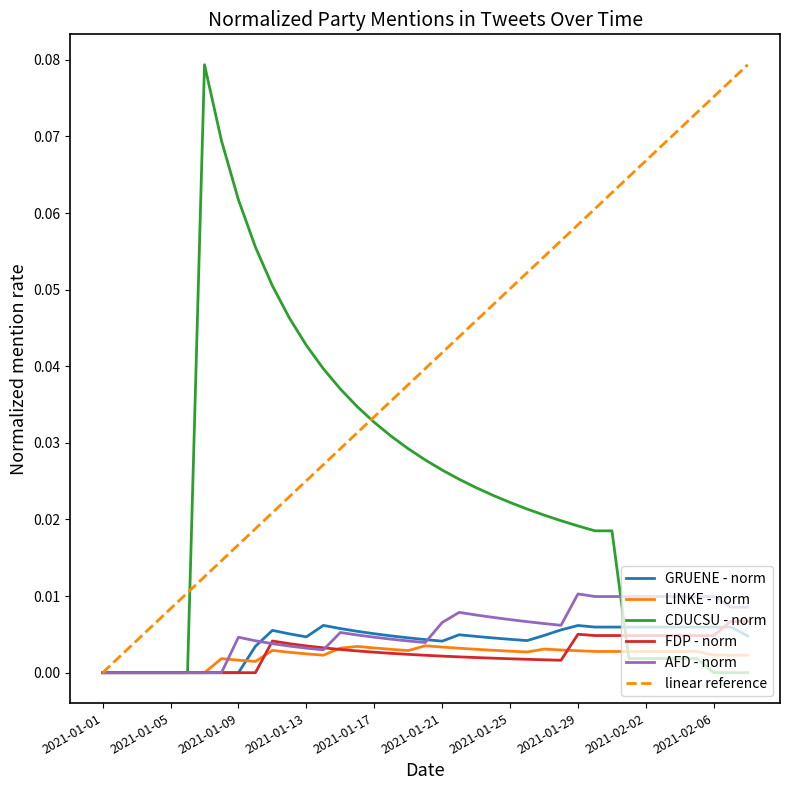

What is the sum of all LINKE - norm values?

0.1